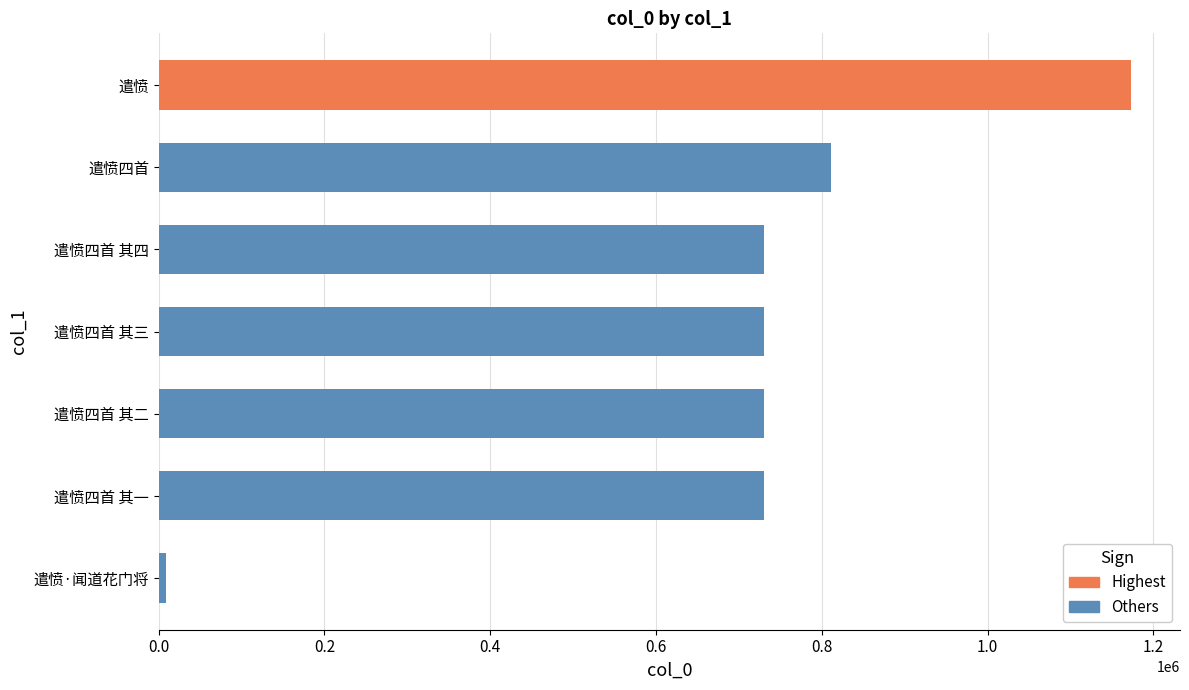

What is the difference between the second highest and second lowest values?

80194